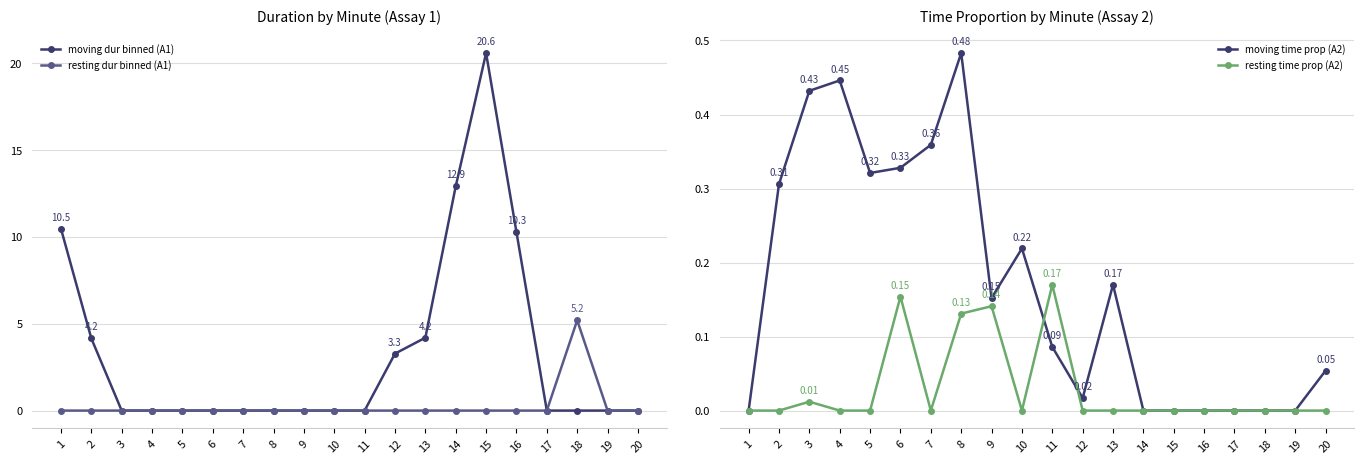

What is the sum of all resting time prop (A2) values?

0.6